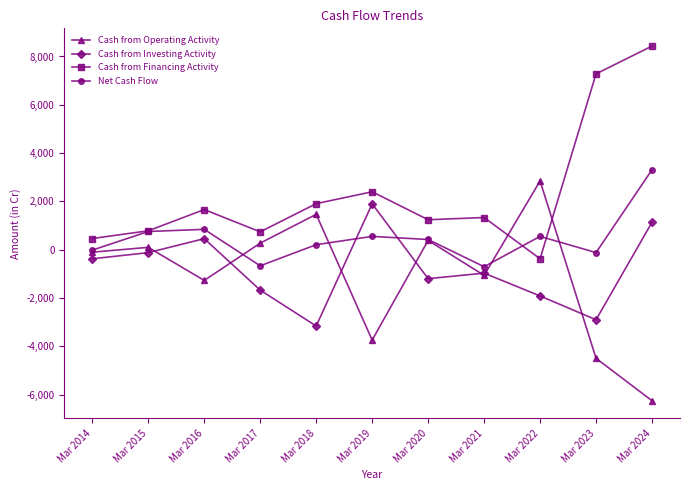

What is the value of the Cash from Operating Activity point at the 3rd from the left?

-1275